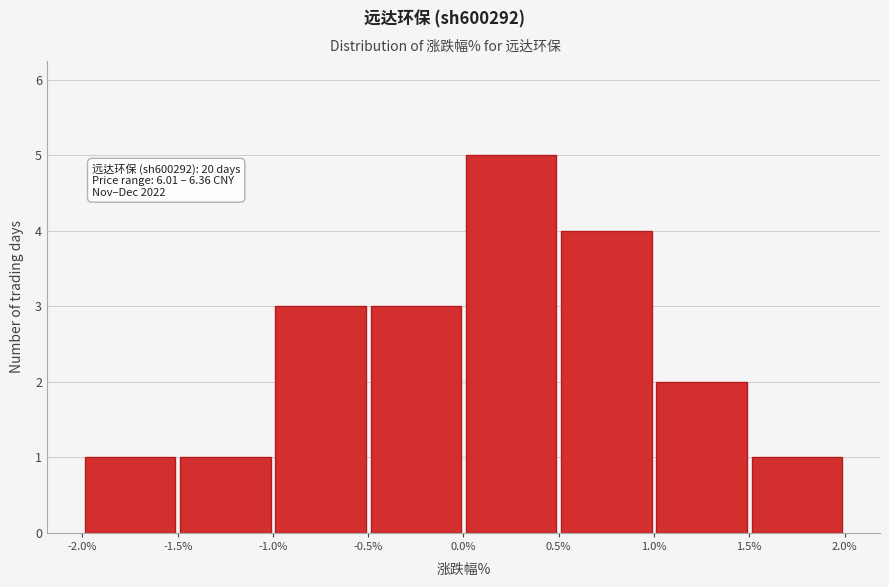

Over which range of the x-axis is the bar tallest?

0.0% to 0.5%